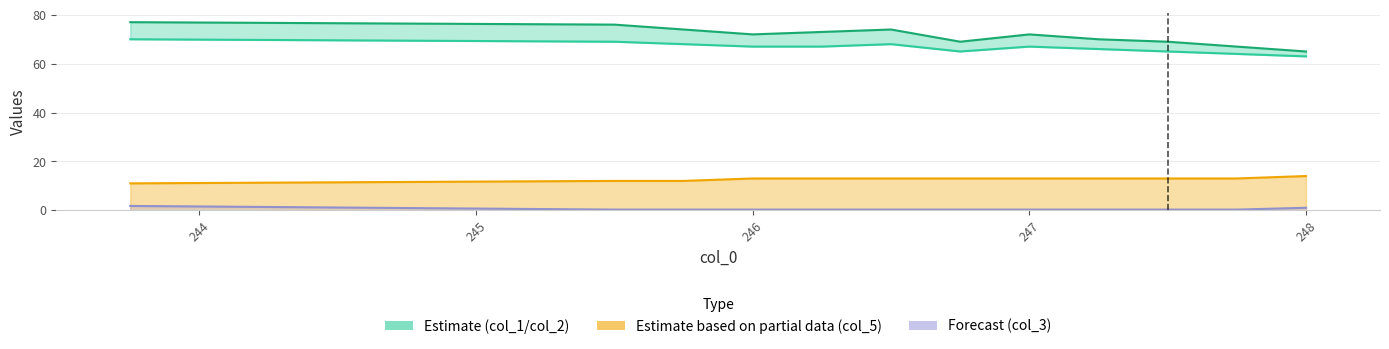

Is the value of col_3 at 243 greater than the value of col_2 at 246?

No